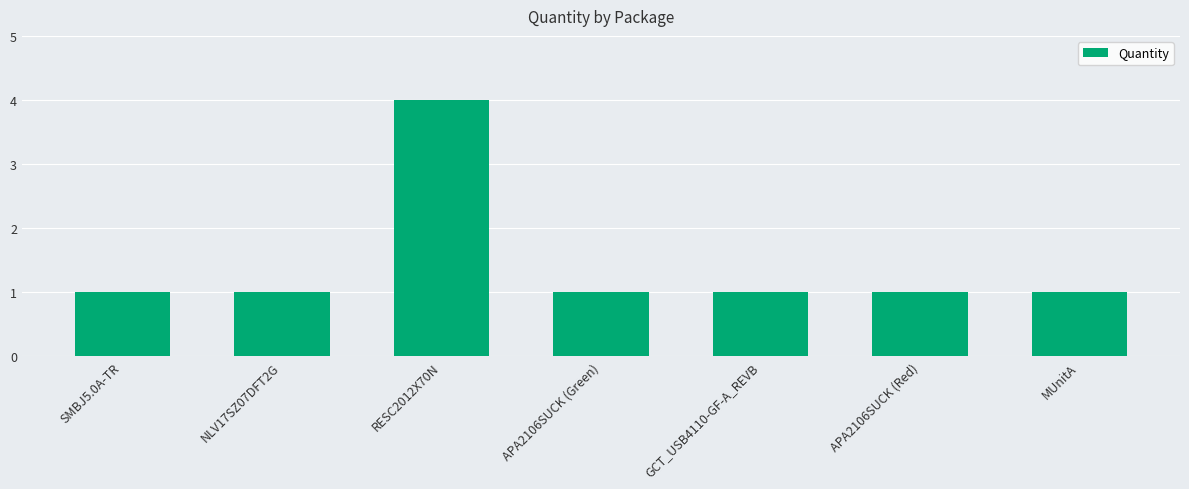

Which category has the highest value across all series?

RESC2012X70N